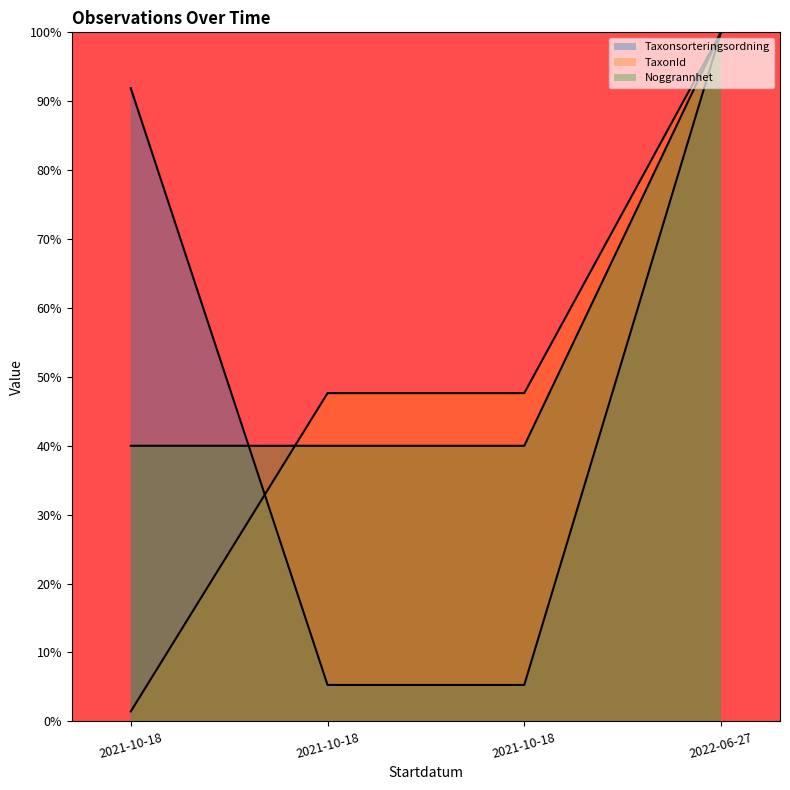

Which has a higher value, 2021-10-18 or 2022-06-27?

2022-06-27